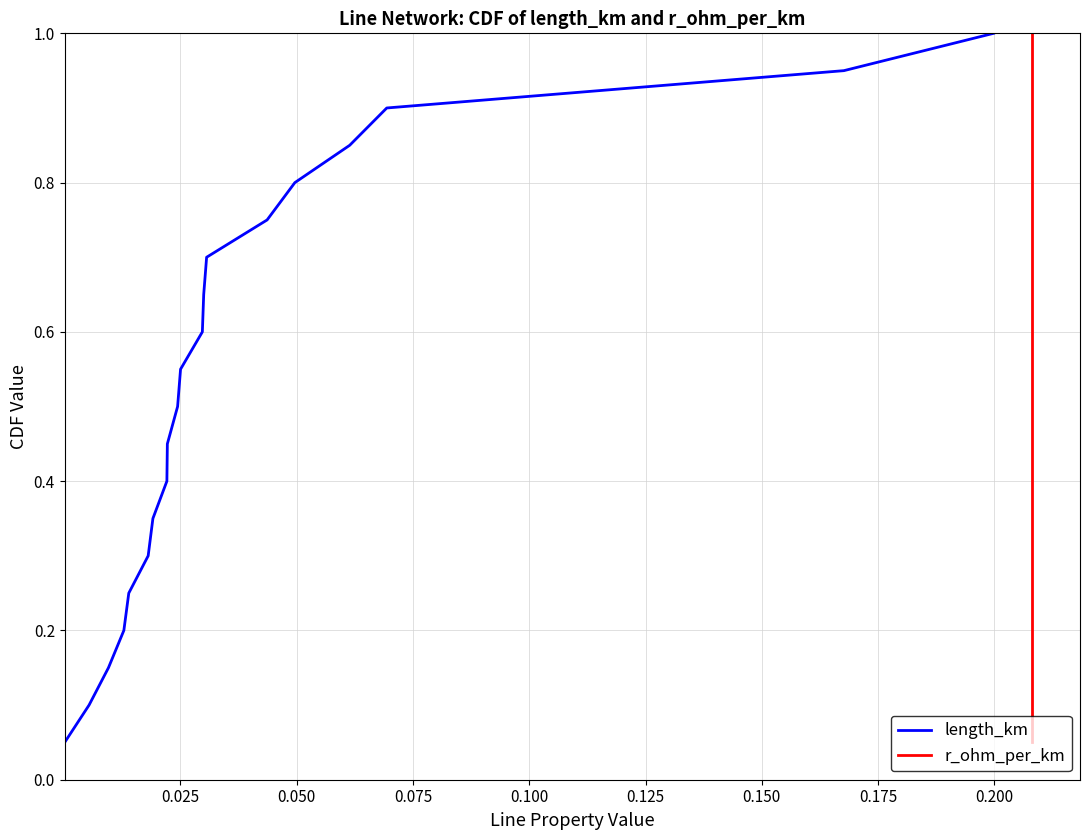

Which series has the largest total across all categories?

length_km